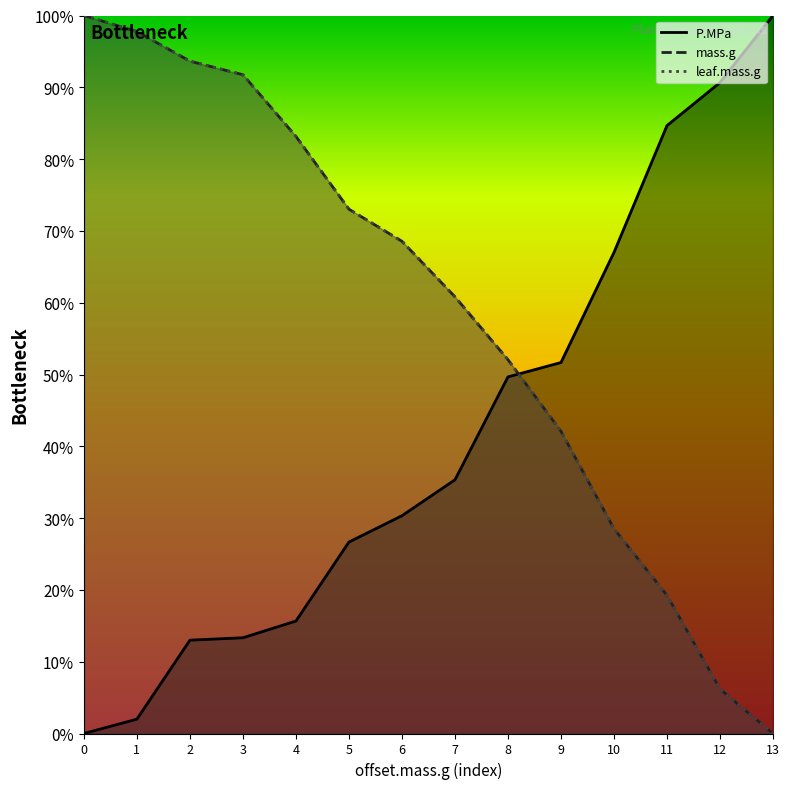

The value of leaf.mass.g at 13 is 0.5. True or false?

False